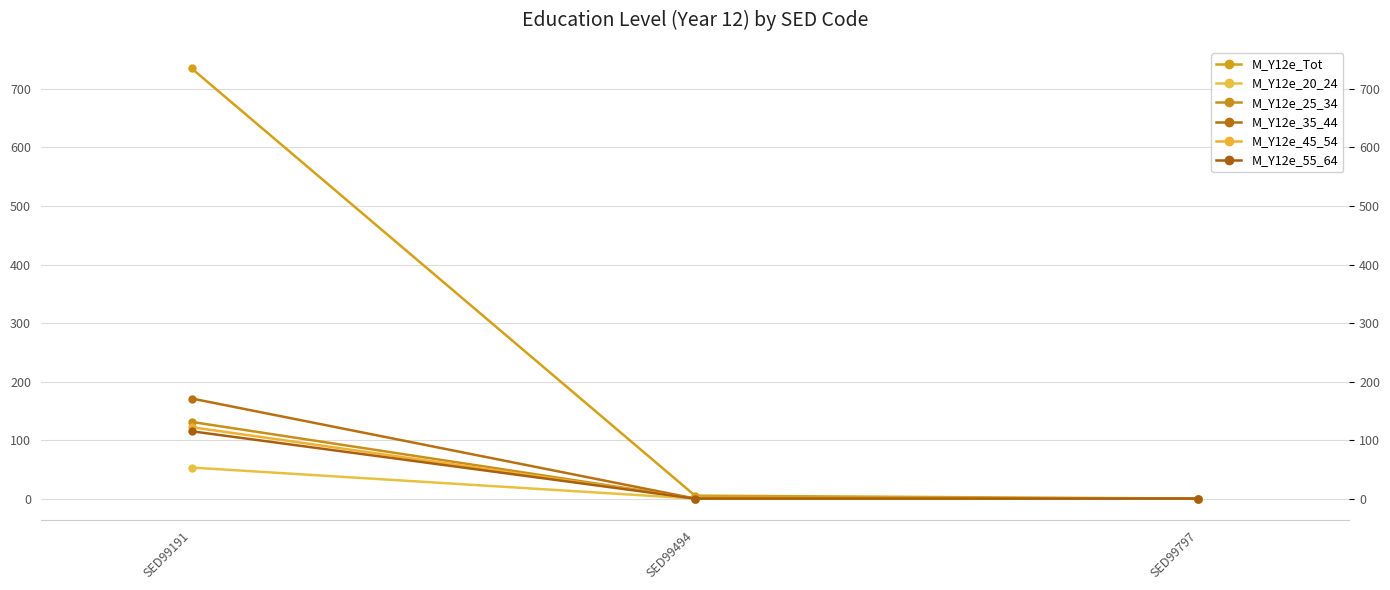

What is the difference between the maximum and minimum values in the M_Y12e_55_64 series?

115